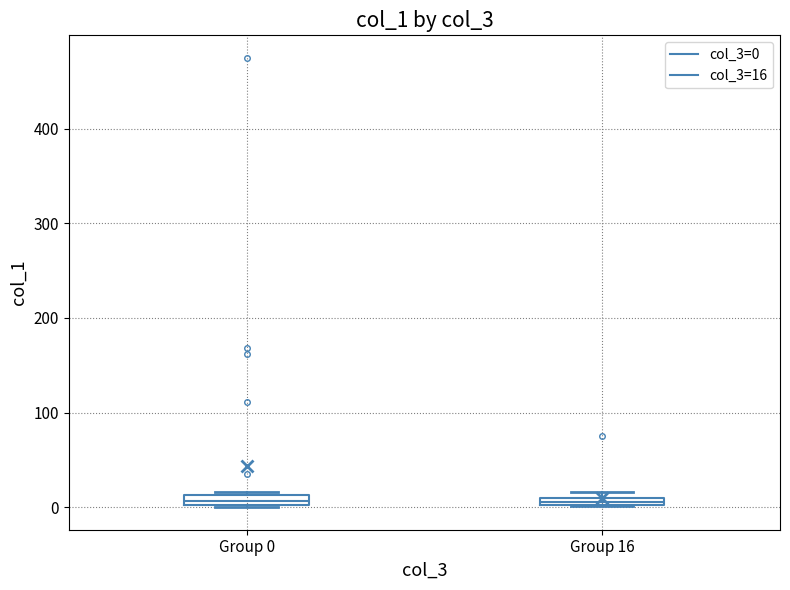

Where is the upper edge of the box for Group 16 on the y-axis? The values are not printed on the chart, so give them approximately, as read against the axis.

10